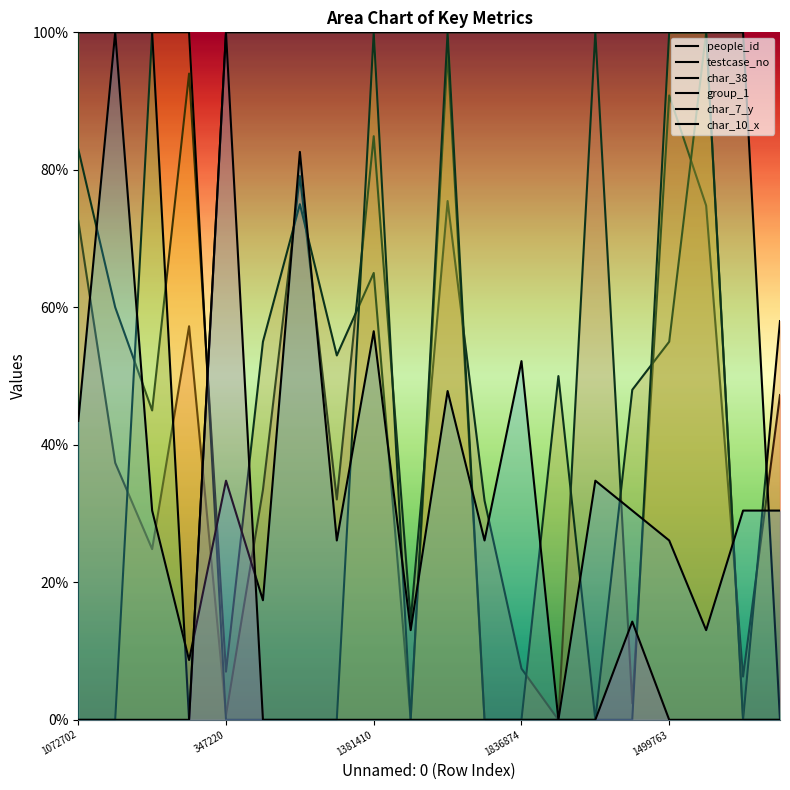

How many lines are shown in the chart?

6